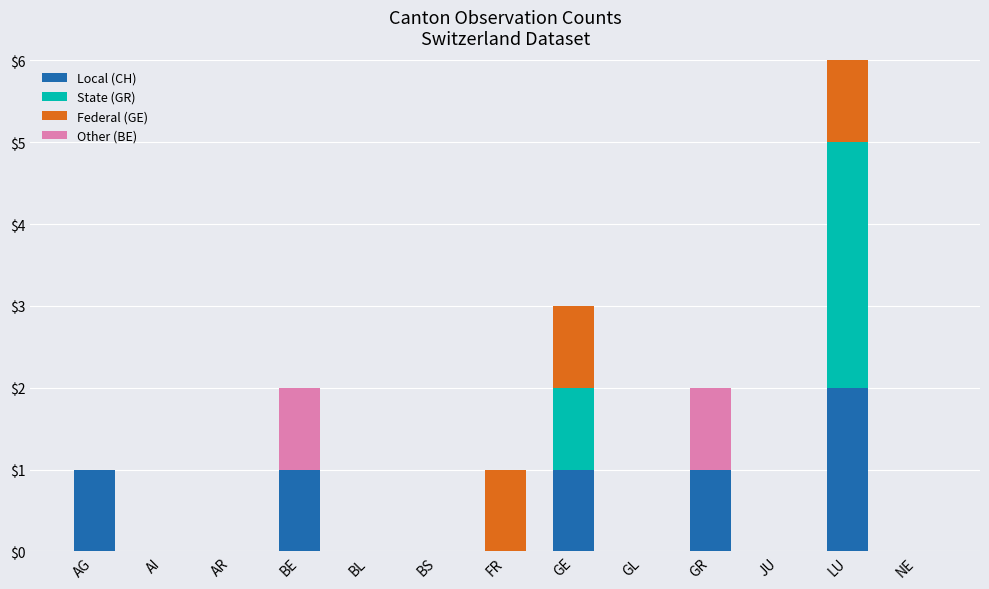

How many Federal (GE) values are between 0 and 1?

12